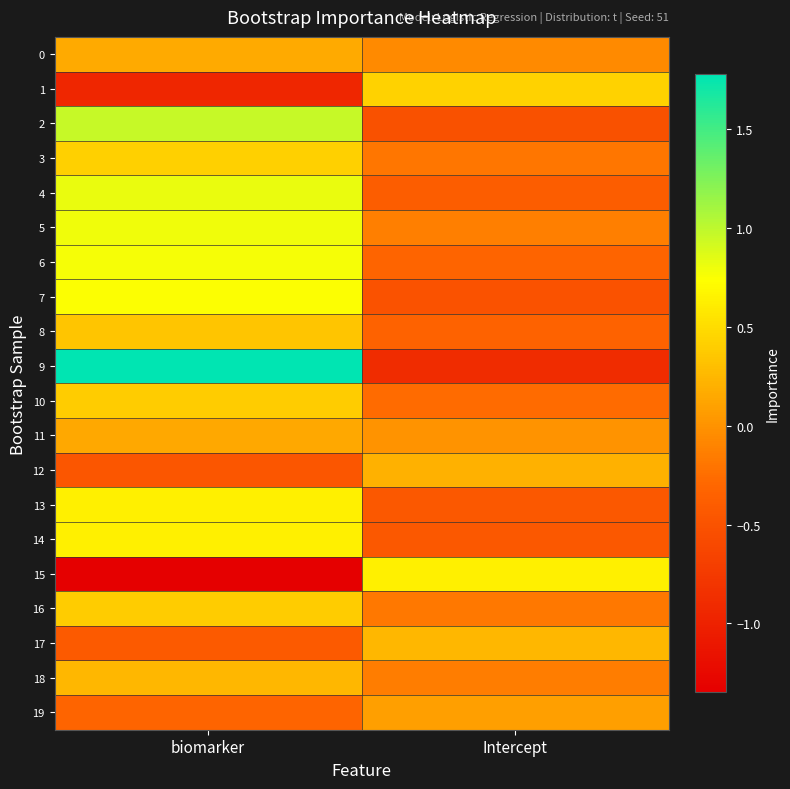

What is the maximum value shown in the chart?

1.8